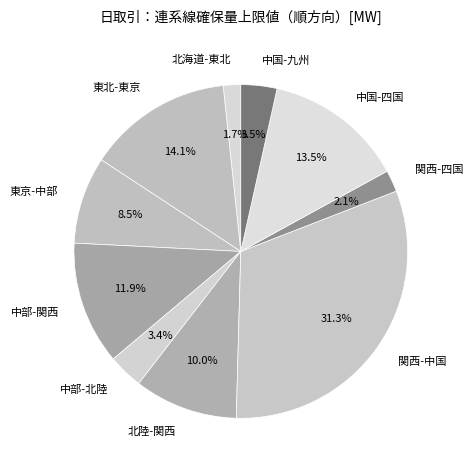

True or false: 関西-中国 accounts for 31% of the total.

True